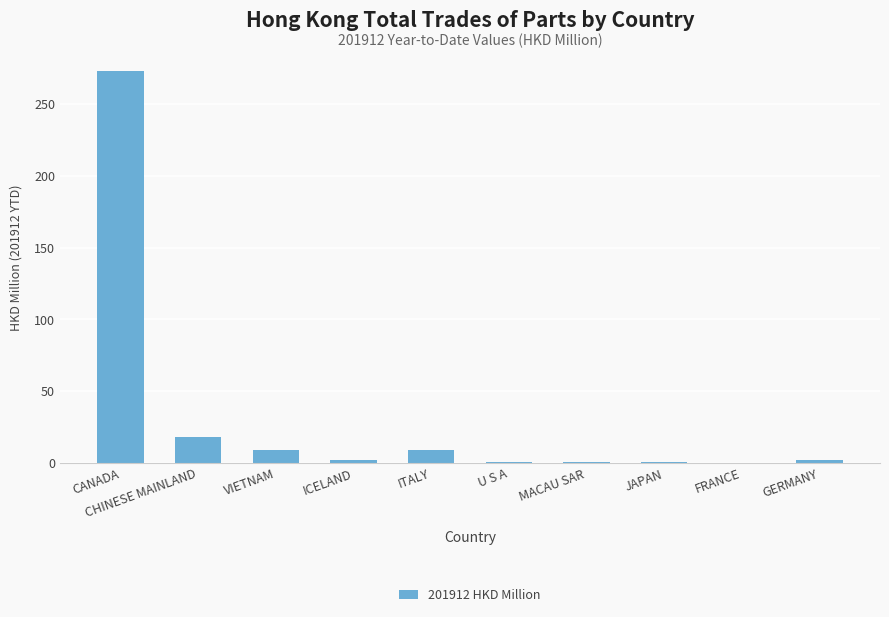

True or false: the data shows 17.6 at CHINESE MAINLAND.

True